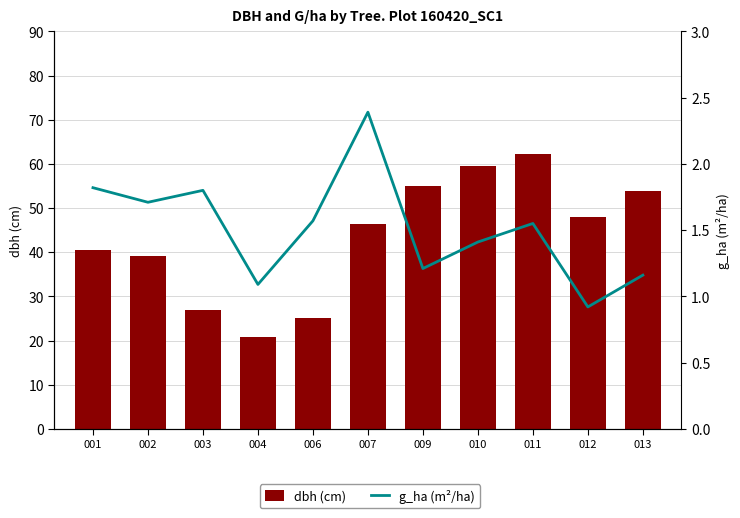

What are all the series names shown in the legend?

dbh (cm), g_ha (m²/ha)